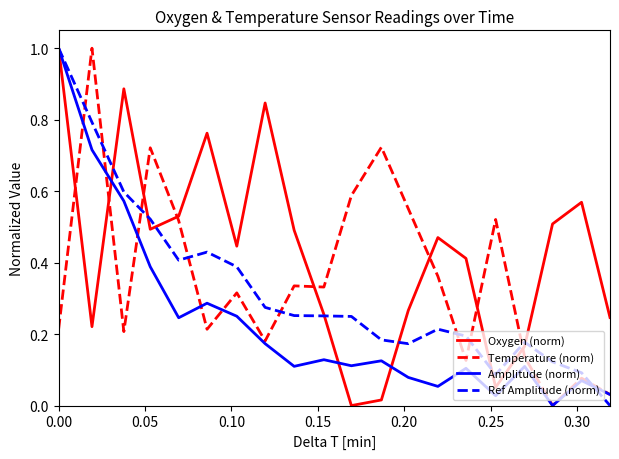

Rank the series by their average value, from highest to lowest.

Oxygen (norm), Temperature (norm), Ref Amplitude (norm), Amplitude (norm)